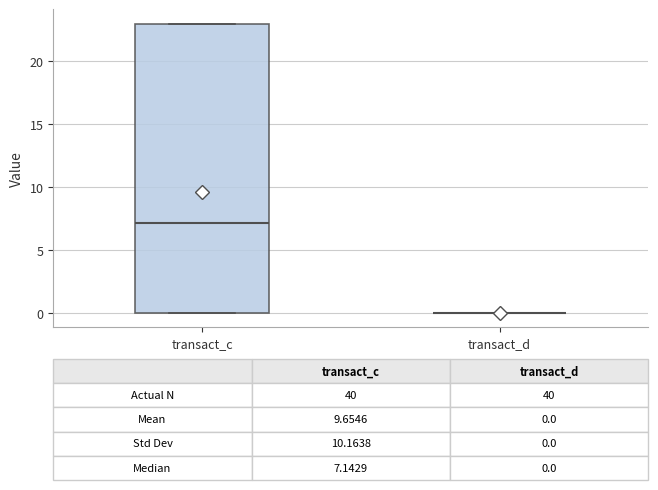

Which box is the tallest, from its lower edge to its upper edge?

transact_c